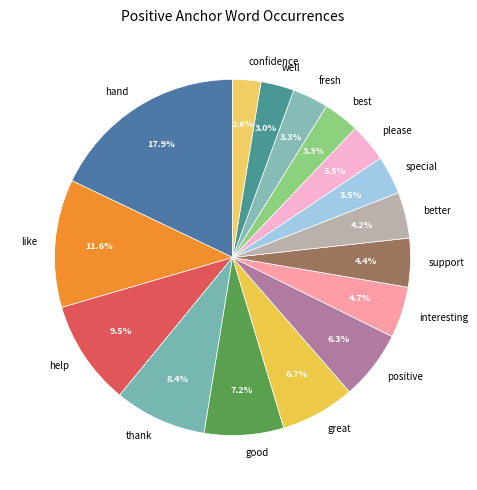

The confidence slice represents 3% of the pie. True or false?

True